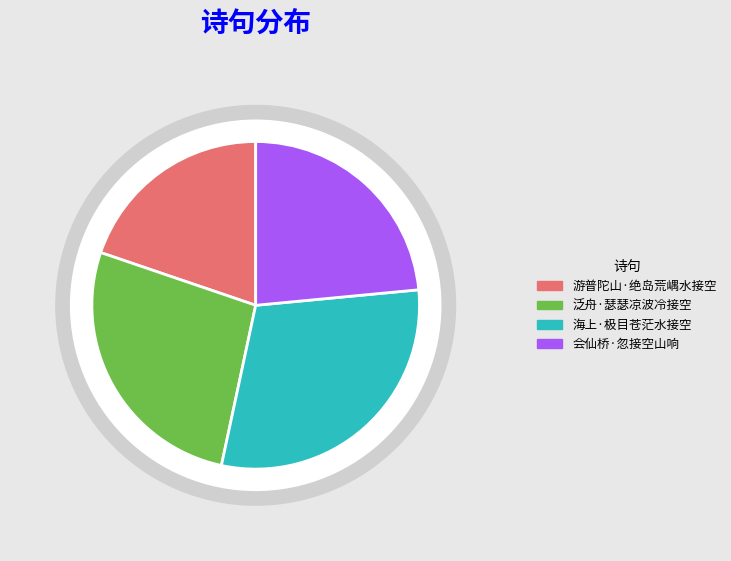

Is there a majority slice in this chart?

No